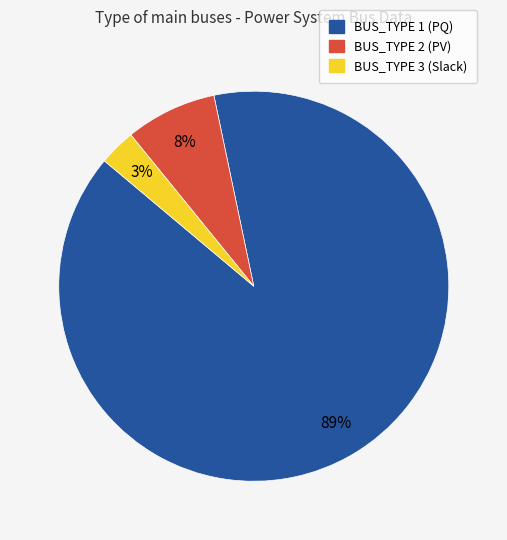

Is there any slice that represents more than half of the pie?

Yes